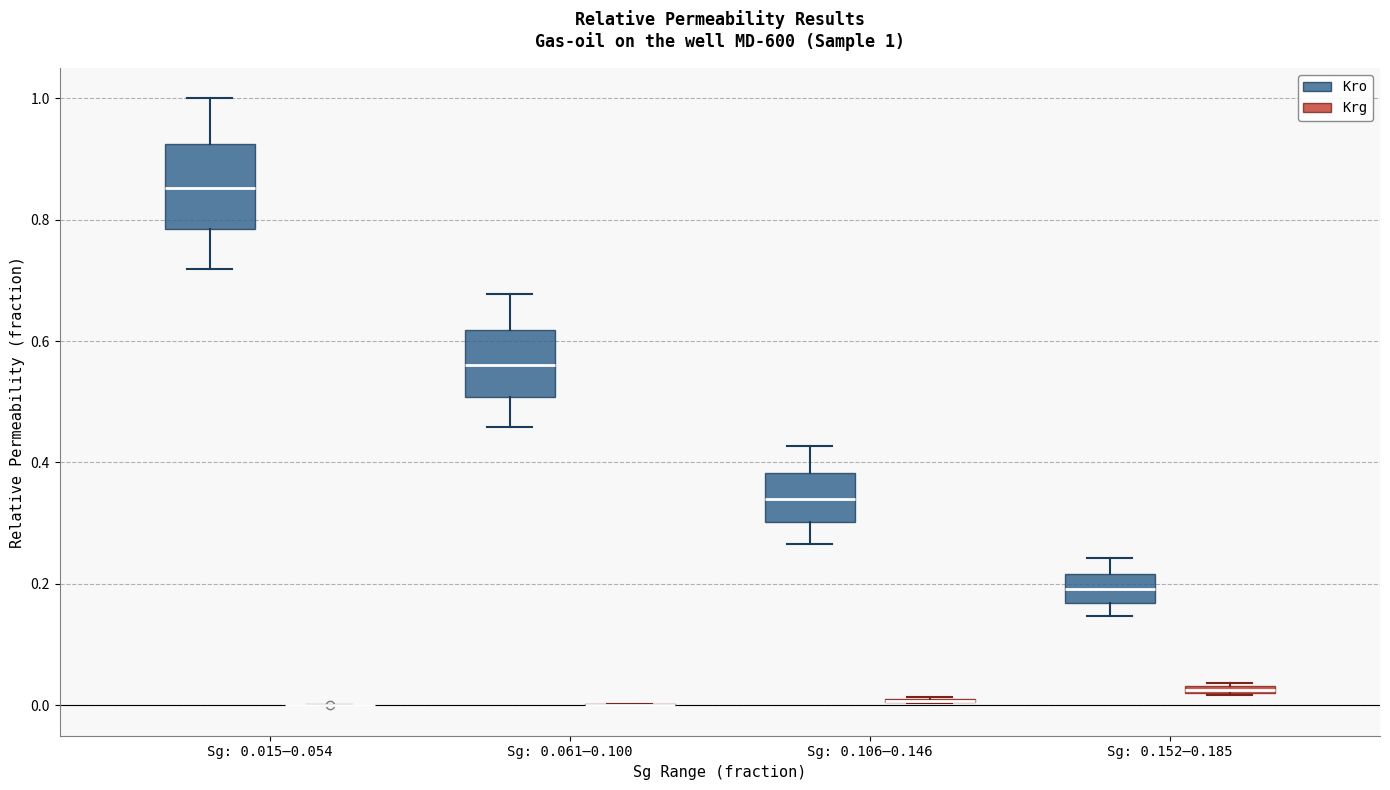

Which box is the tallest, from its lower edge to its upper edge?

Sg: 0.015–0.054 (Kro)